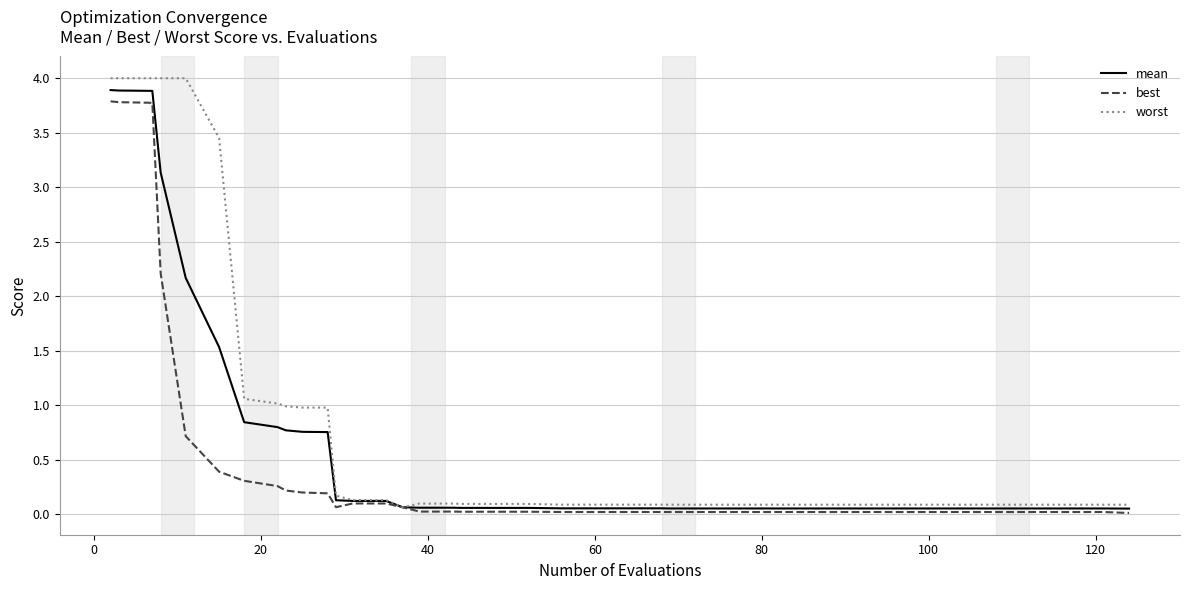

Which series has the largest total across all categories?

worst